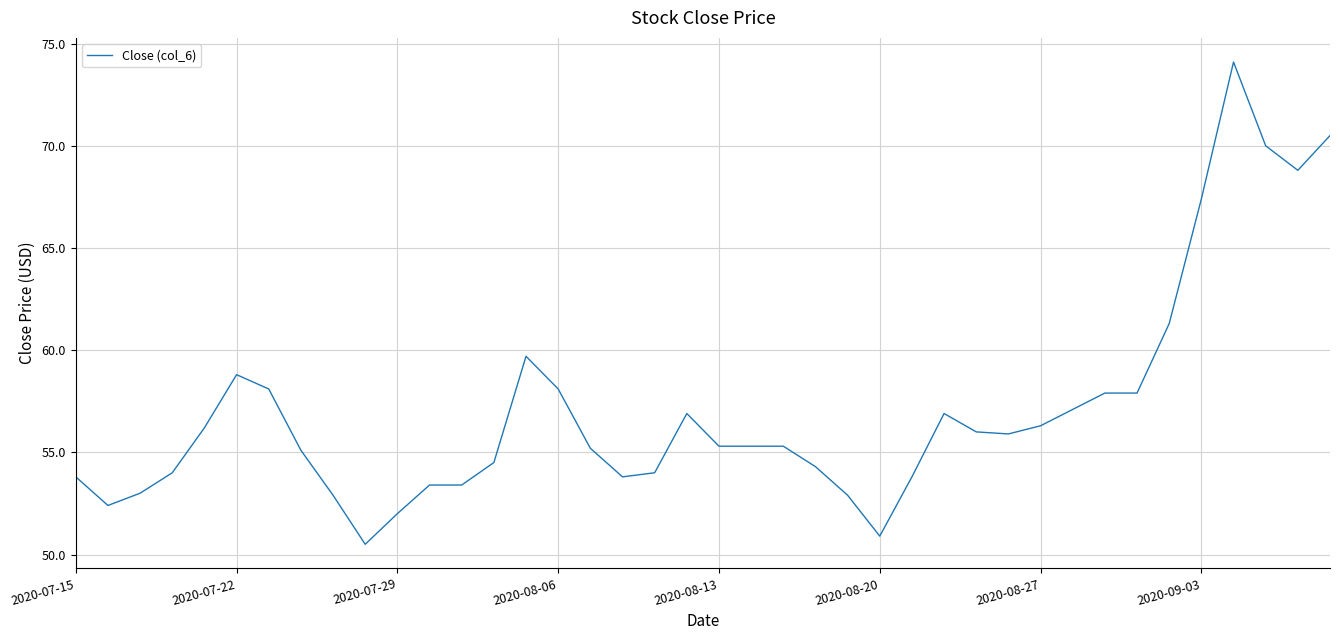

What is the greatest value displayed?

74.1